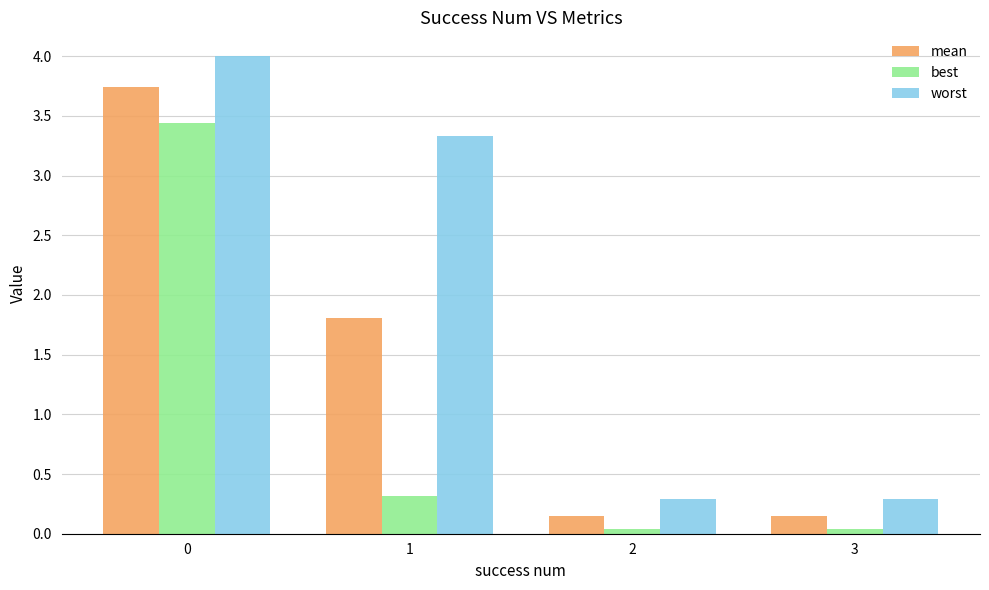

Are the bars horizontal?

No